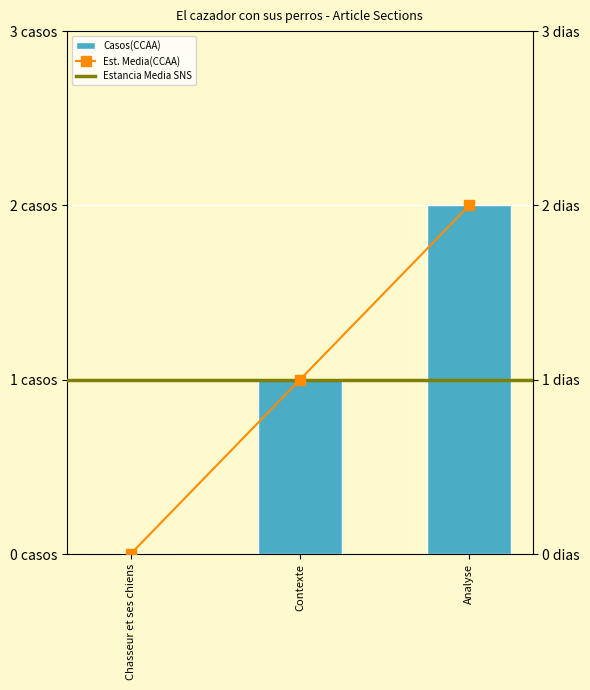

Is it true that the value at Analyse is 2?

True